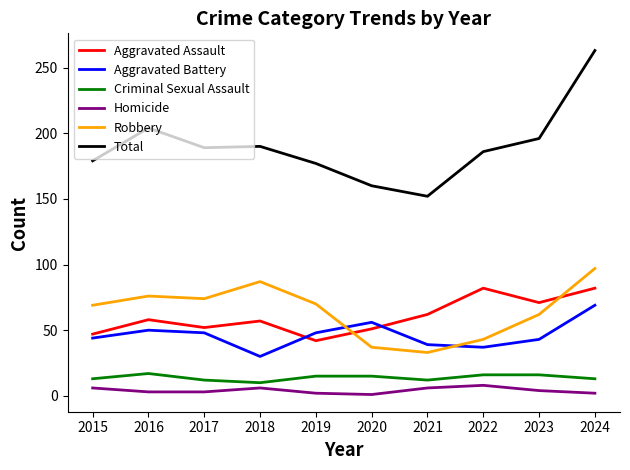

Is the value of Total at 2020 greater than the value of Aggravated Assault at 2016?

Yes